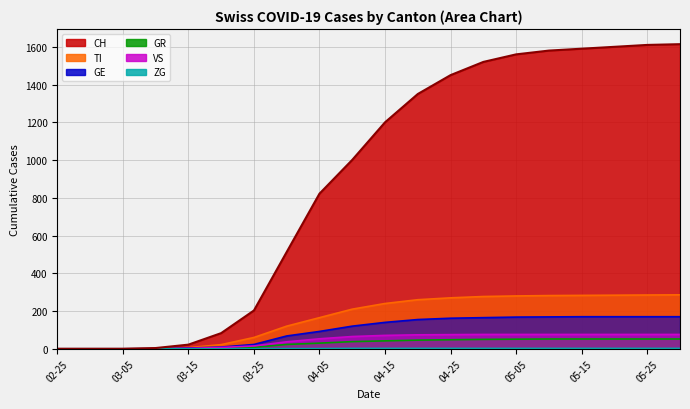

True or false: GR has more than 0 interior local peaks.

False